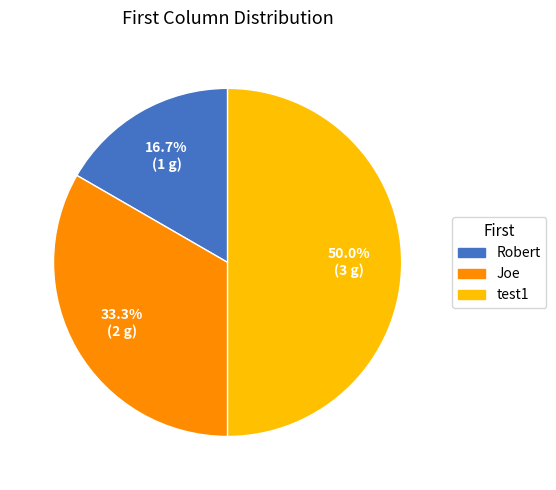

How many segments does this pie chart have?

3